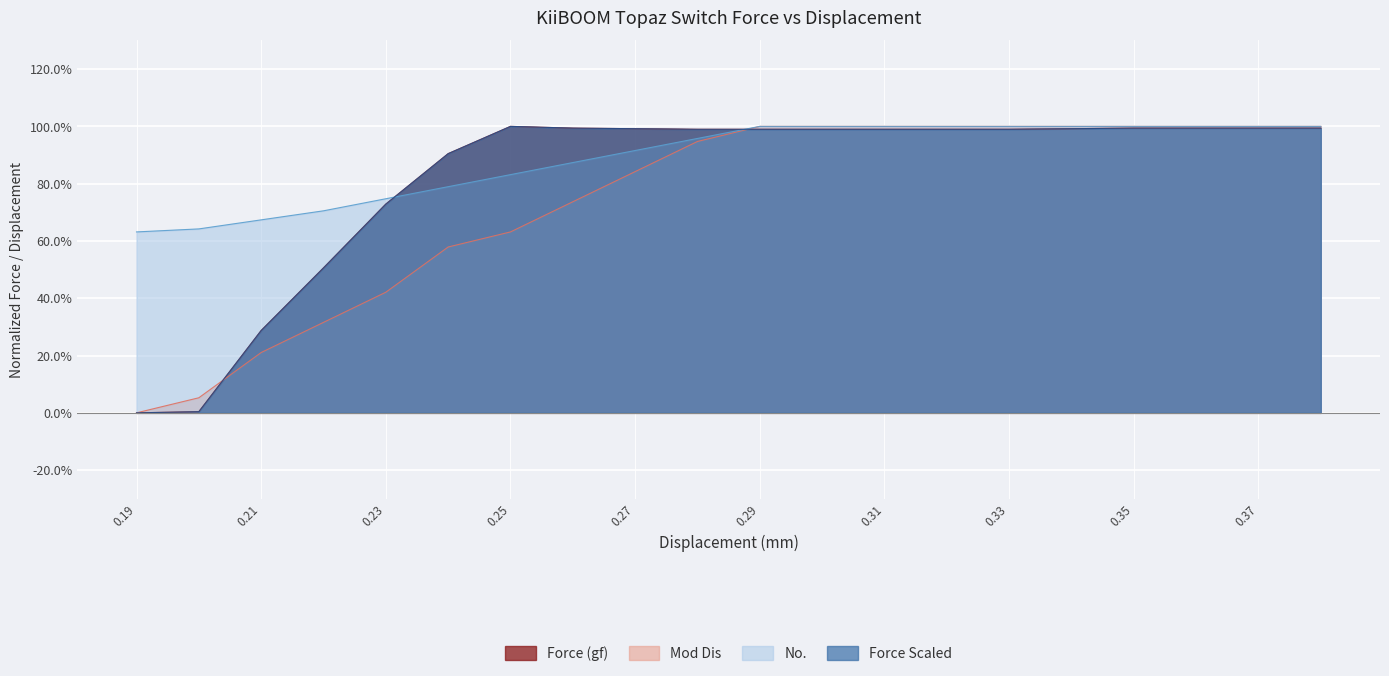

What is the highest value of the Force Scaled series?

1.0